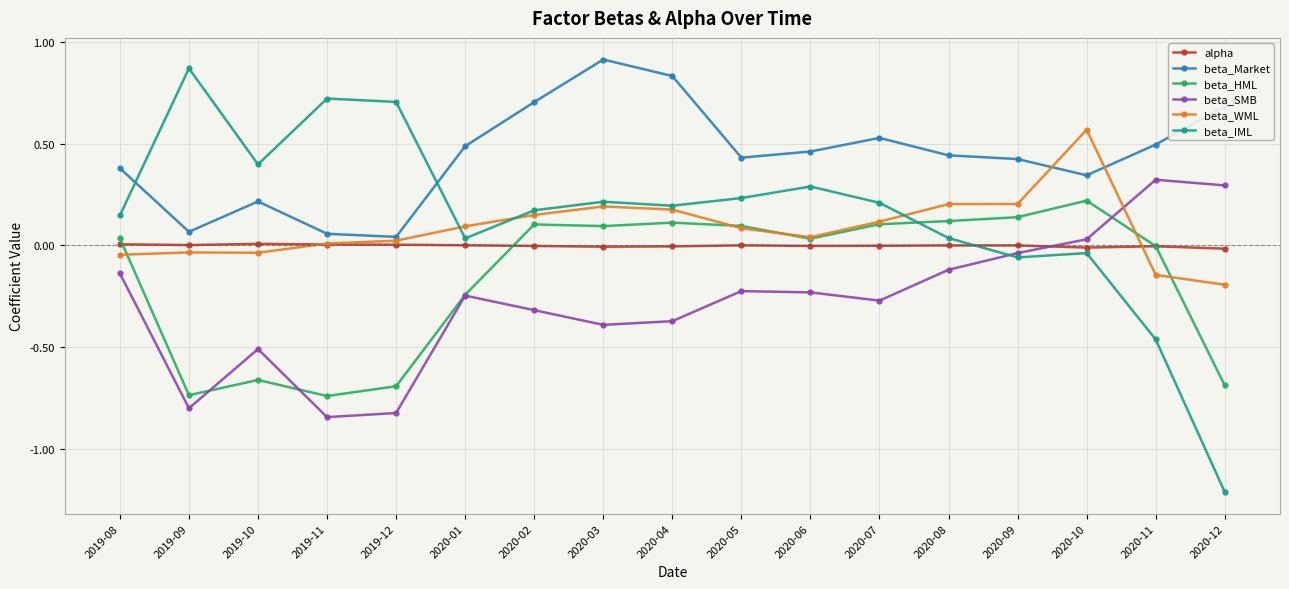

True or false: beta_IML and beta_Market intersect in this chart.

True